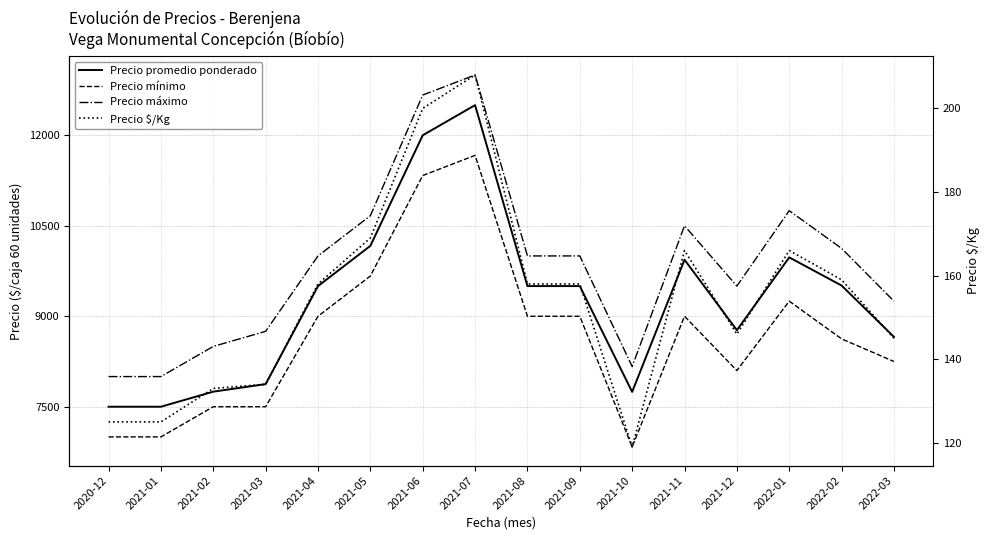

Reading right to left, what are all the values shown in this chart?

Precio promedio ponderado: 8658	9509	9976	8769	9937	7746	9500	9500	12500	12000	10167	9500	7875	7750	7500	7500
Precio mínimo: 8250	8625	9250	8100	9000	6833	9000	9000	11667	11333	9667	9000	7500	7500	7000	7000
Precio máximo: 9250	10125	10750	9500	10500	8167	10000	10000	13000	12667	10667	10000	8750	8500	8000	8000
Precio $/Kg: 145	159	166	146	166	119	158	158	208	200	169	158	134	133	125	125